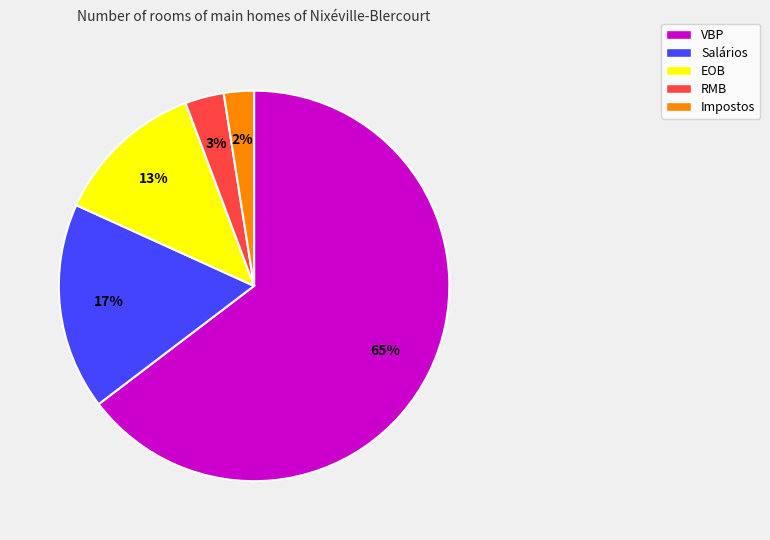

To the nearest percent, what is the difference between the Impostos and RMB slice percentages?

1%